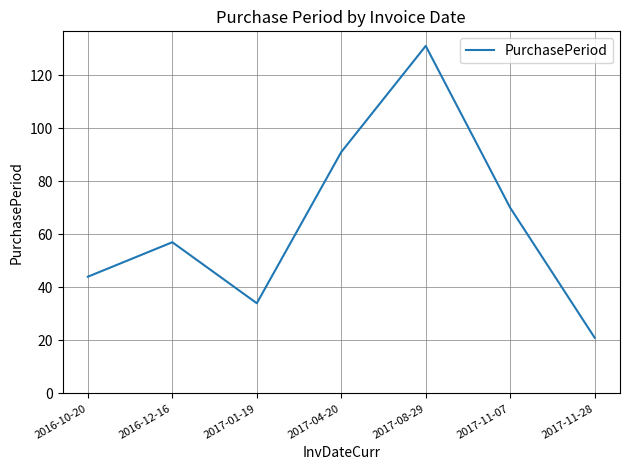

The chart shows a value of 50 at 2017-08-29. True or false?

False